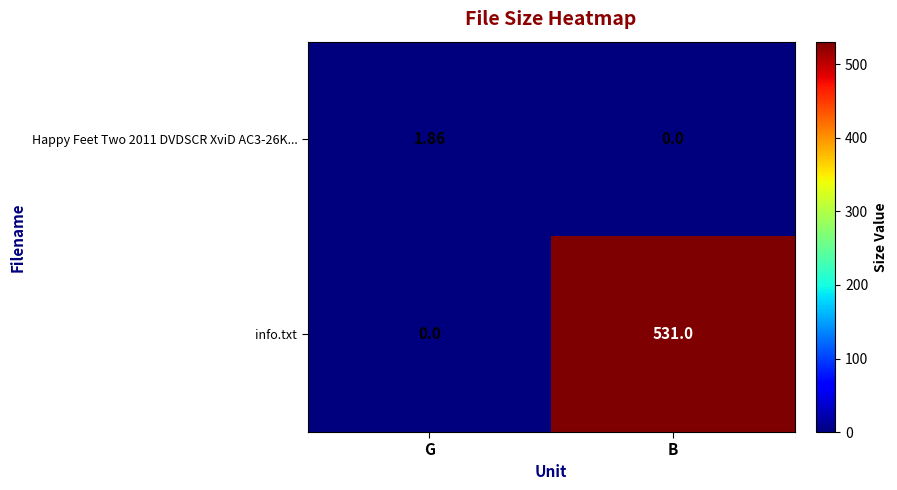

Which series has the largest range (max minus min)?

info.txt